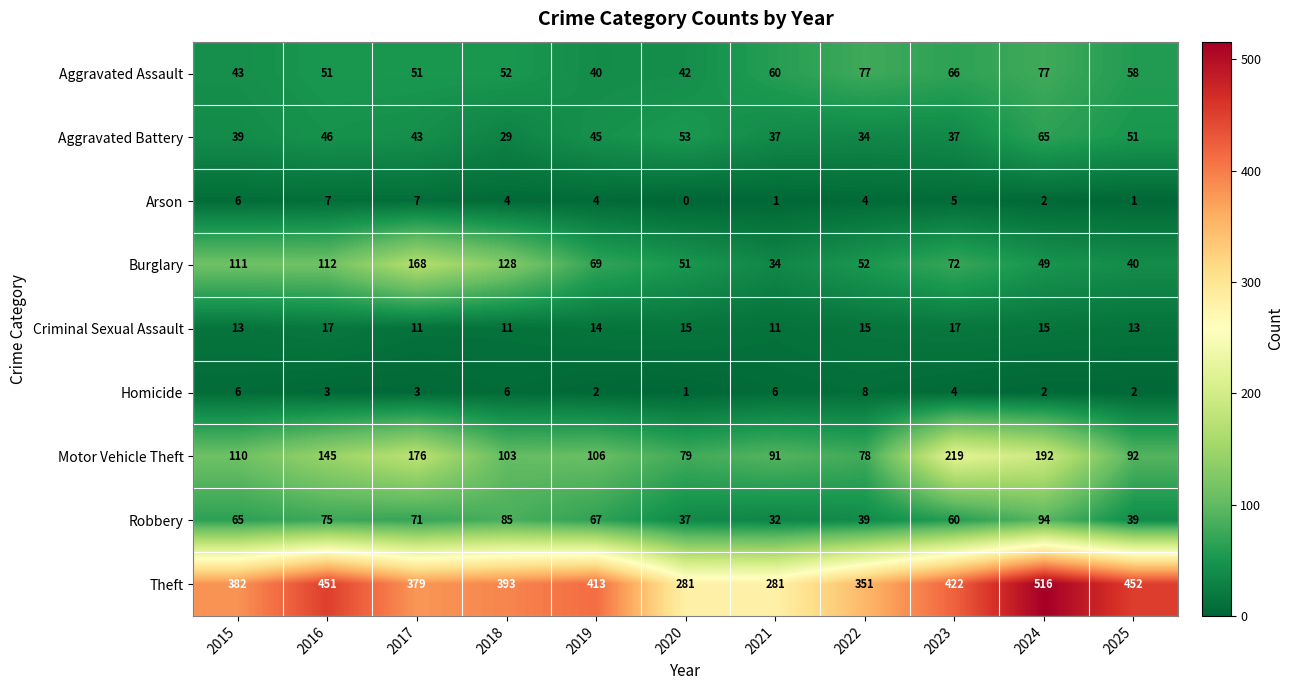

At which label does Arson first exceed 4?

2015